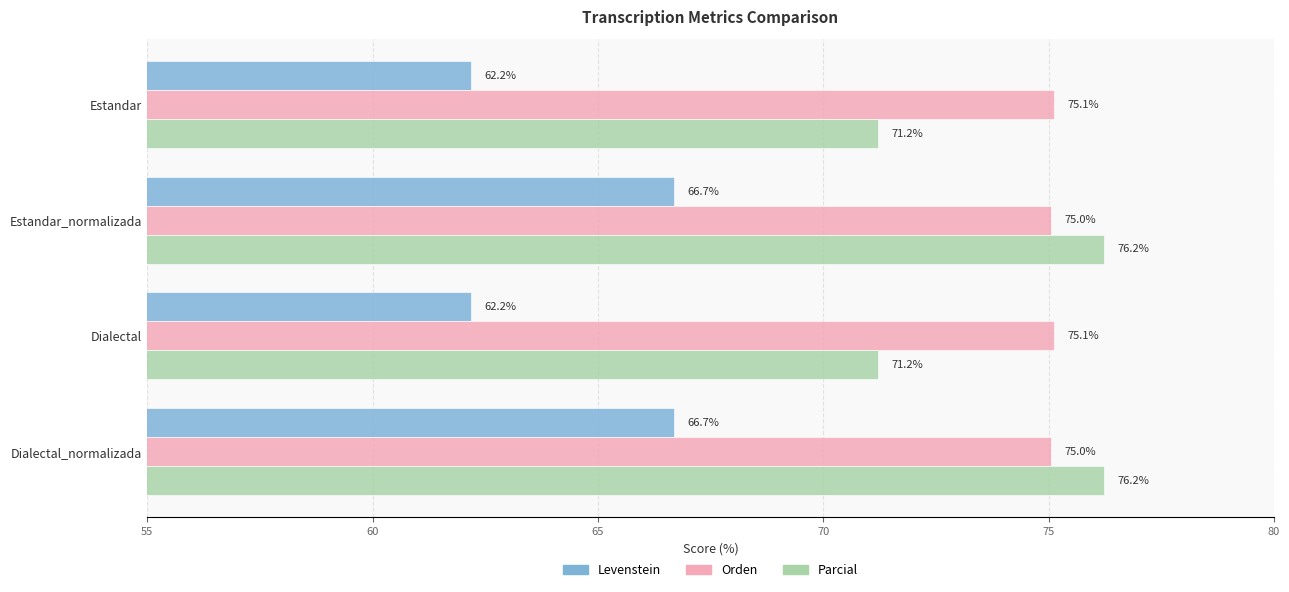

List the series in order of their peak value, highest first.

Parcial, Orden, Levenstein